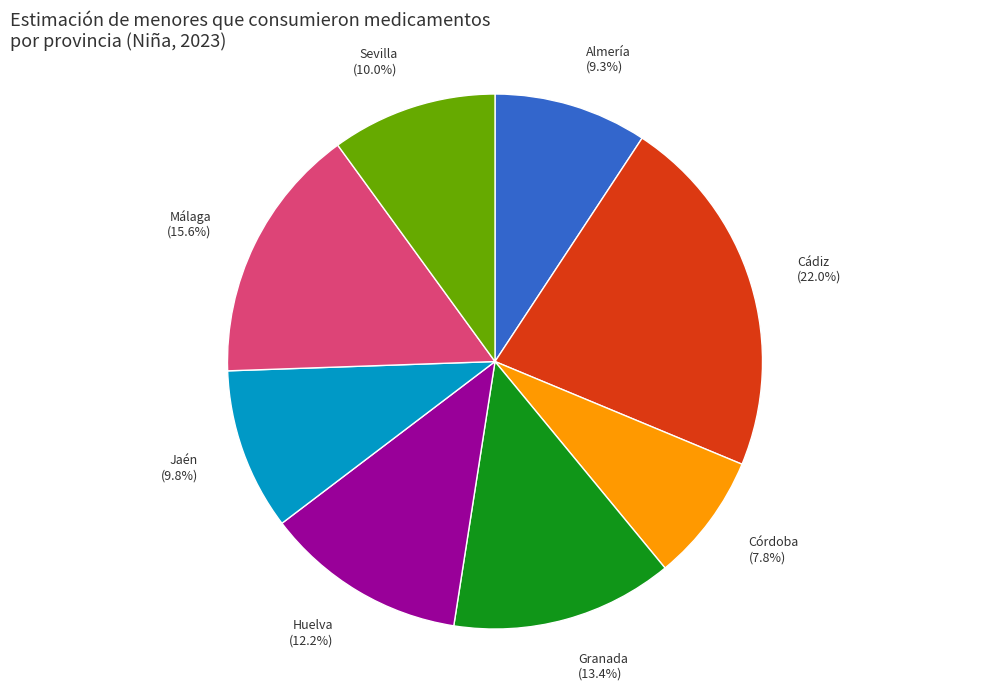

Which slice is the largest?

Cádiz